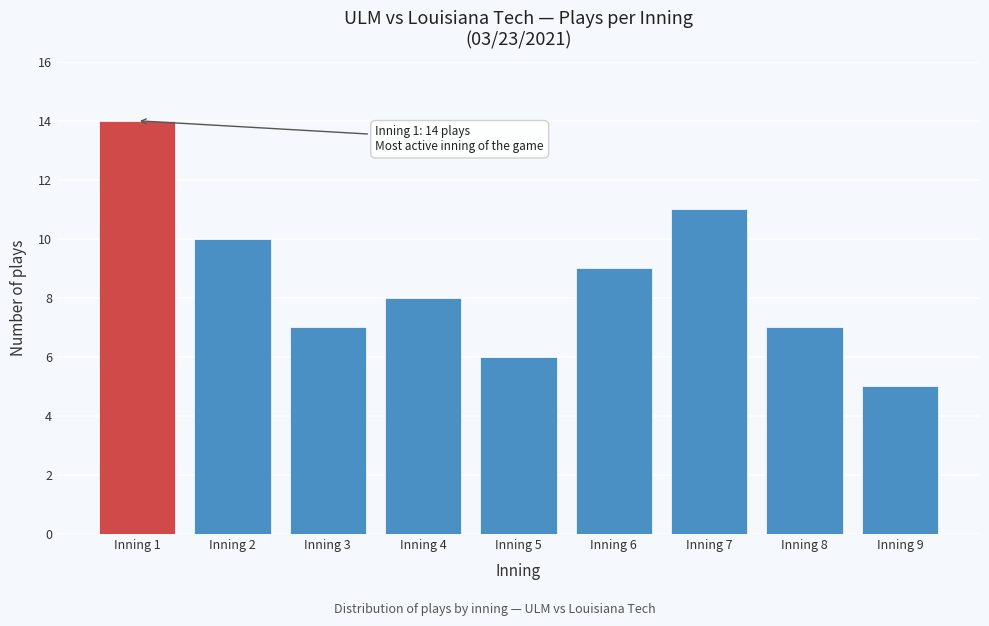

Reading left to right, list all the values displayed in this chart.

Inning 1=14	Inning 2=10	Inning 3=7	Inning 4=8	Inning 5=6	Inning 6=9	Inning 7=11	Inning 8=7	Inning 9=5